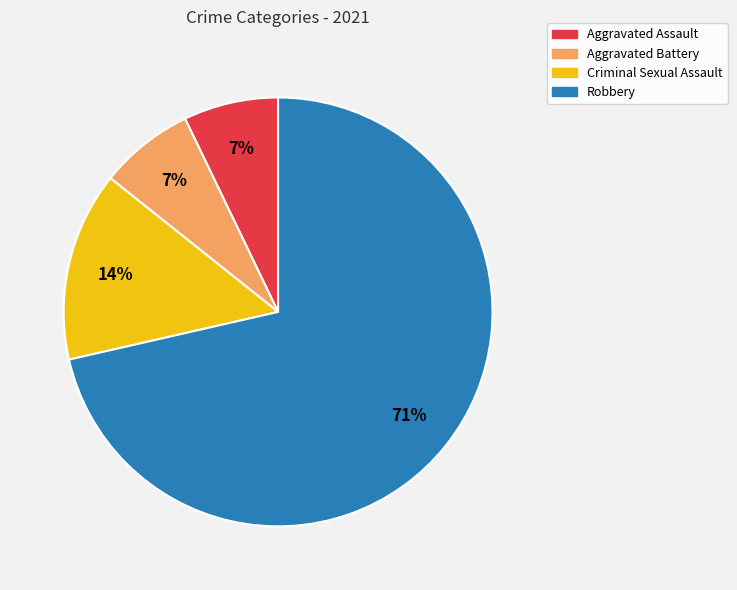

Is it true that Criminal Sexual Assault is 14% of the pie?

True